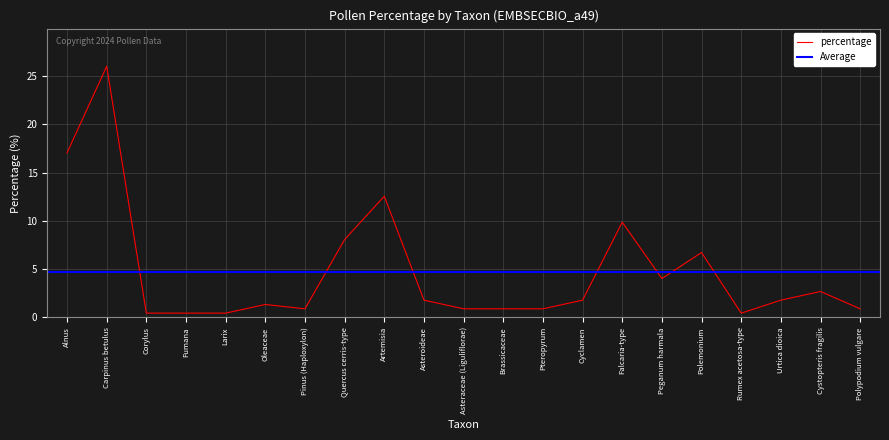

Count the number of data series in this chart.

1